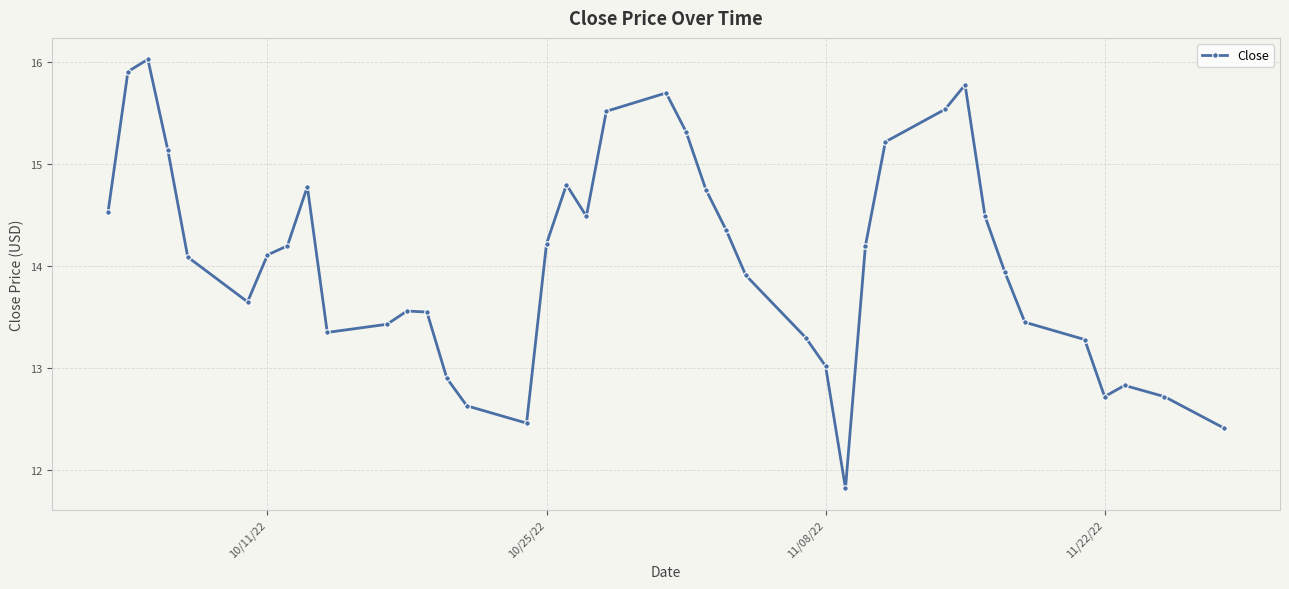

Does the chart display data point markers on the line(s)?

Yes